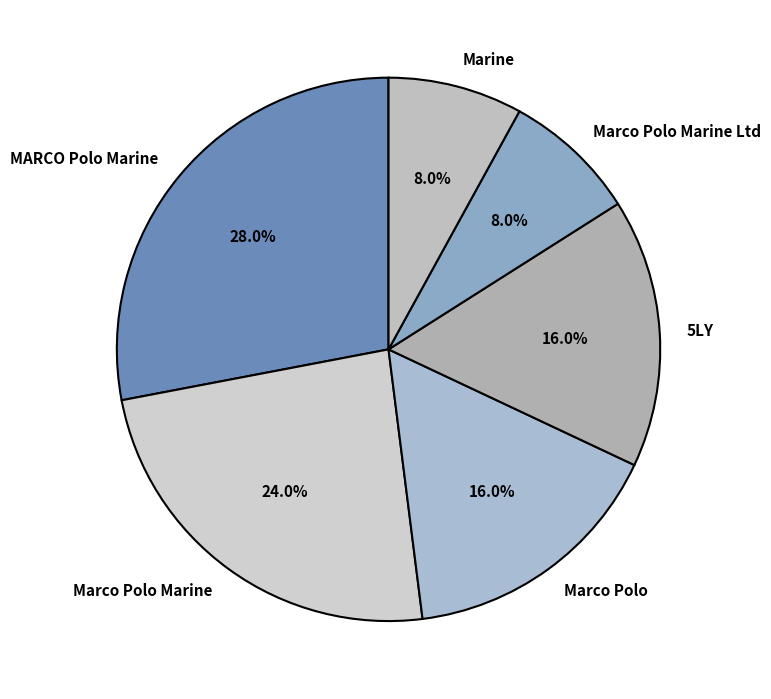

To the nearest percent, what percentage of the pie is Marco Polo Marine Ltd?

8%